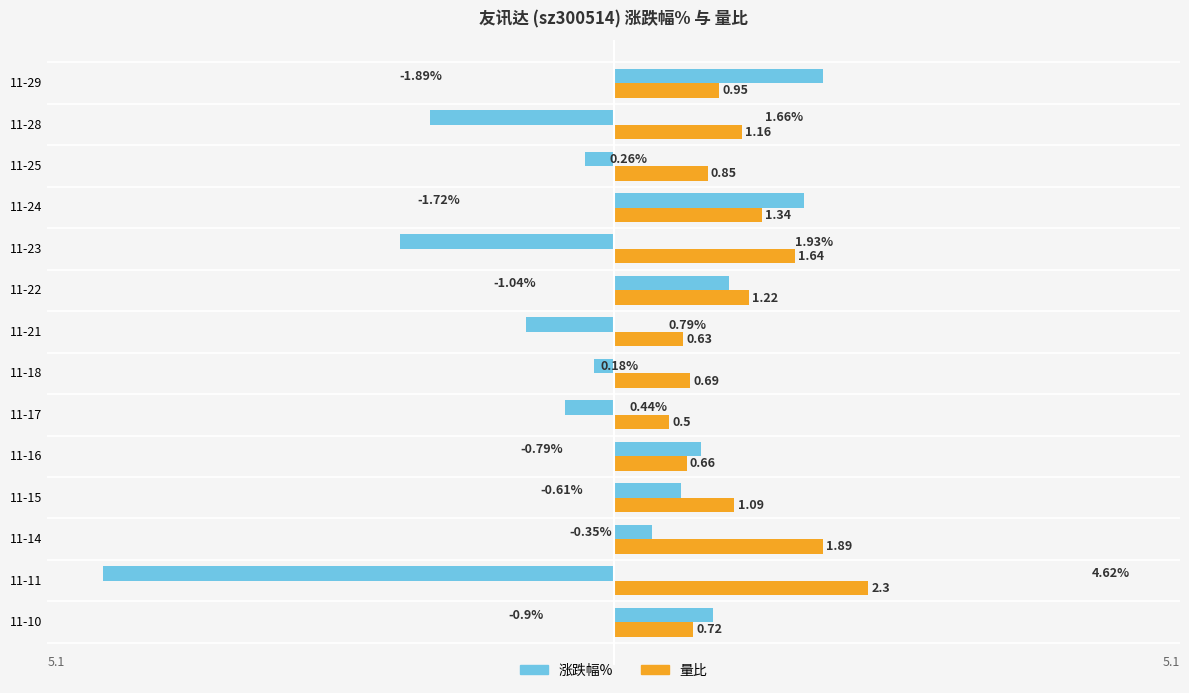

What are all the series names shown in the legend?

涨跌幅%, 量比